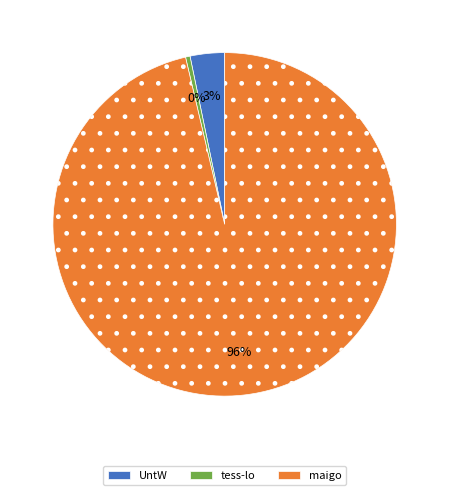

To the nearest percent, what is the average slice percentage?

33%